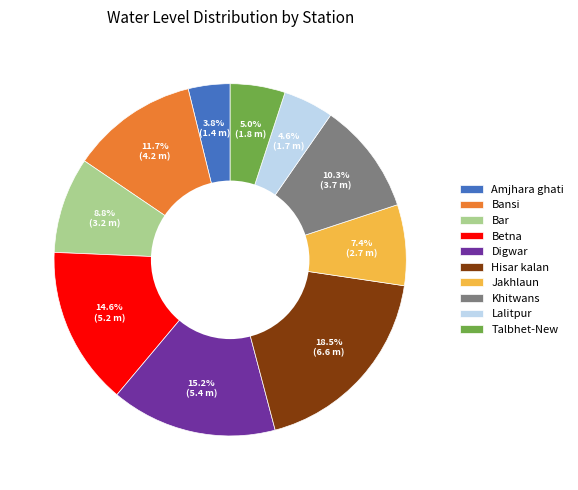

Is the sum of Amjhara ghati and Bar greater than half?

No